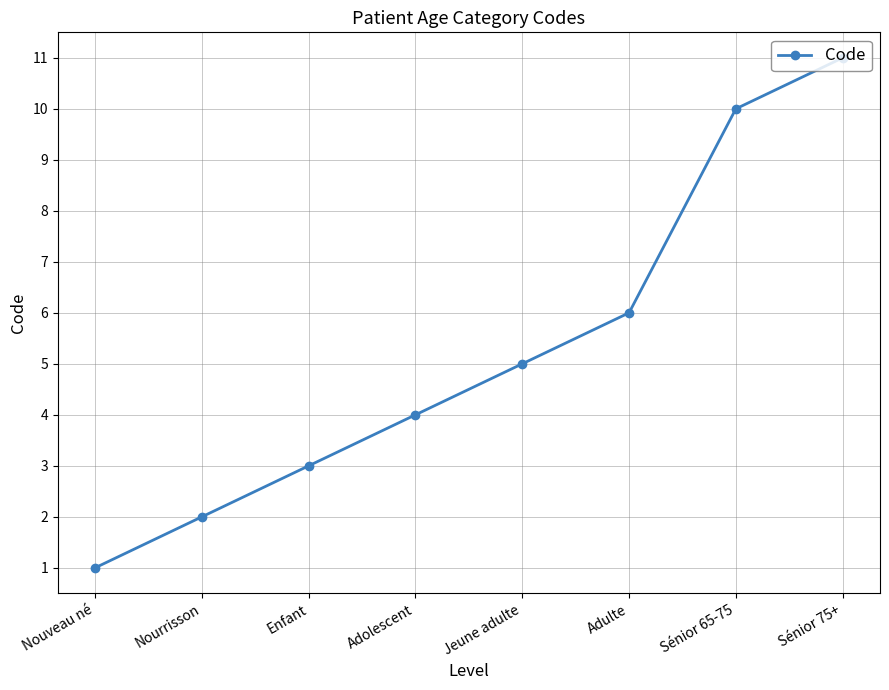

Count the values in the range 3 to 10.

5